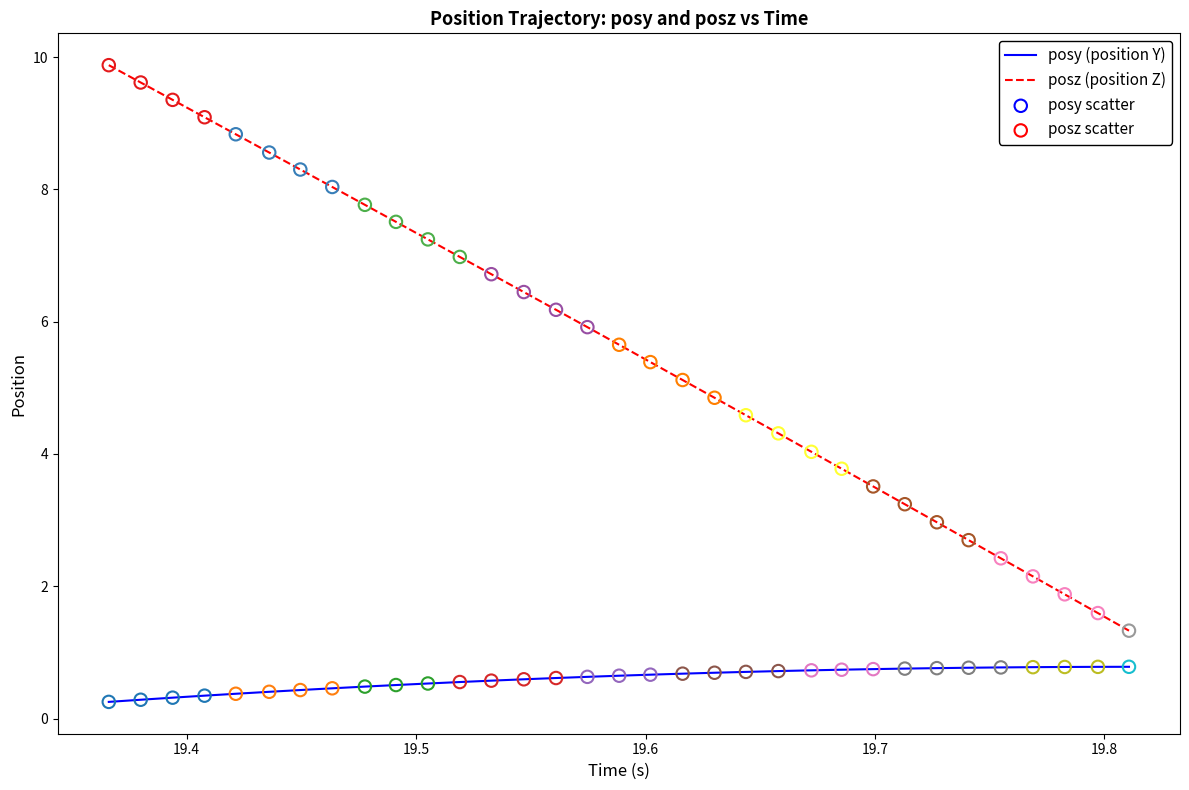

Which series has the largest range (max minus min)?

posz (position Z)